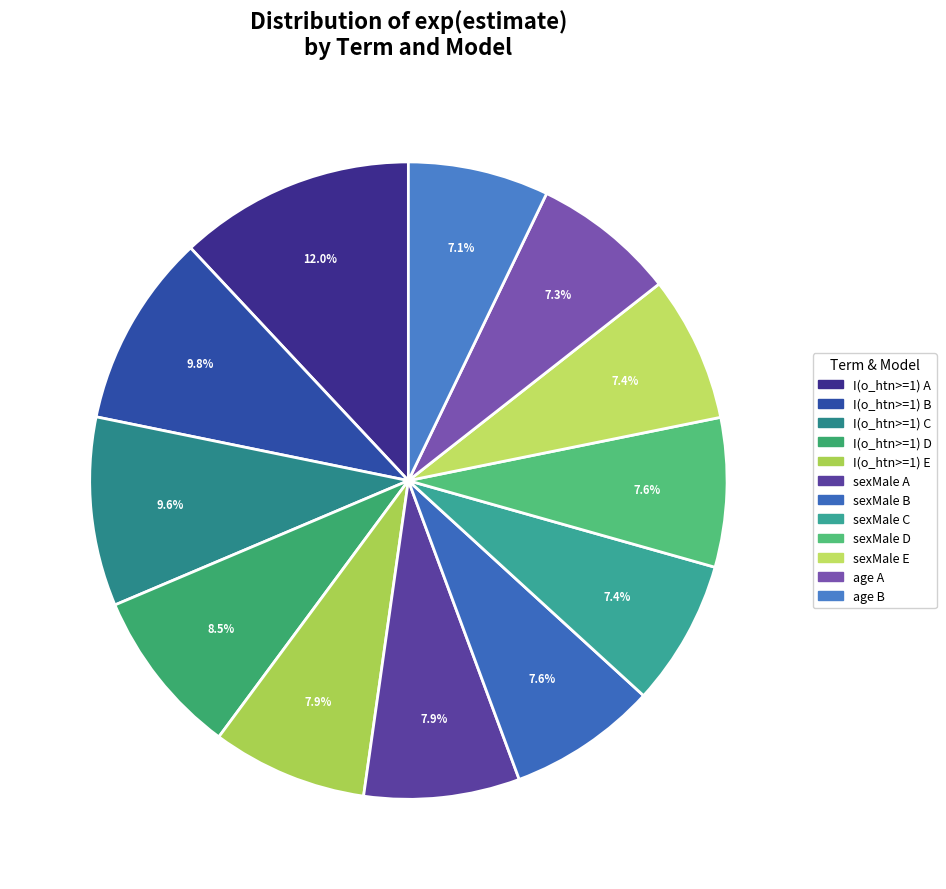

How many segments does this pie chart have?

12